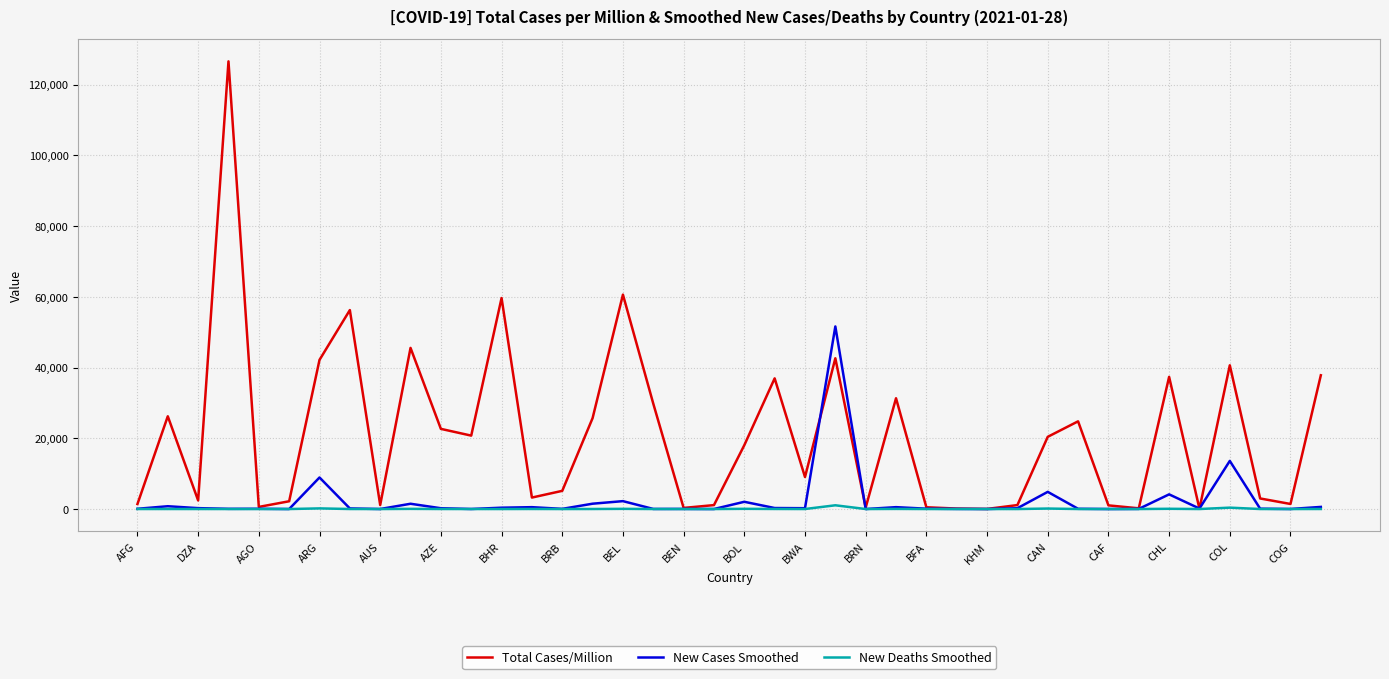

Rank the series by their maximum value, from lowest to highest.

New Deaths Smoothed, New Cases Smoothed, Total Cases/Million